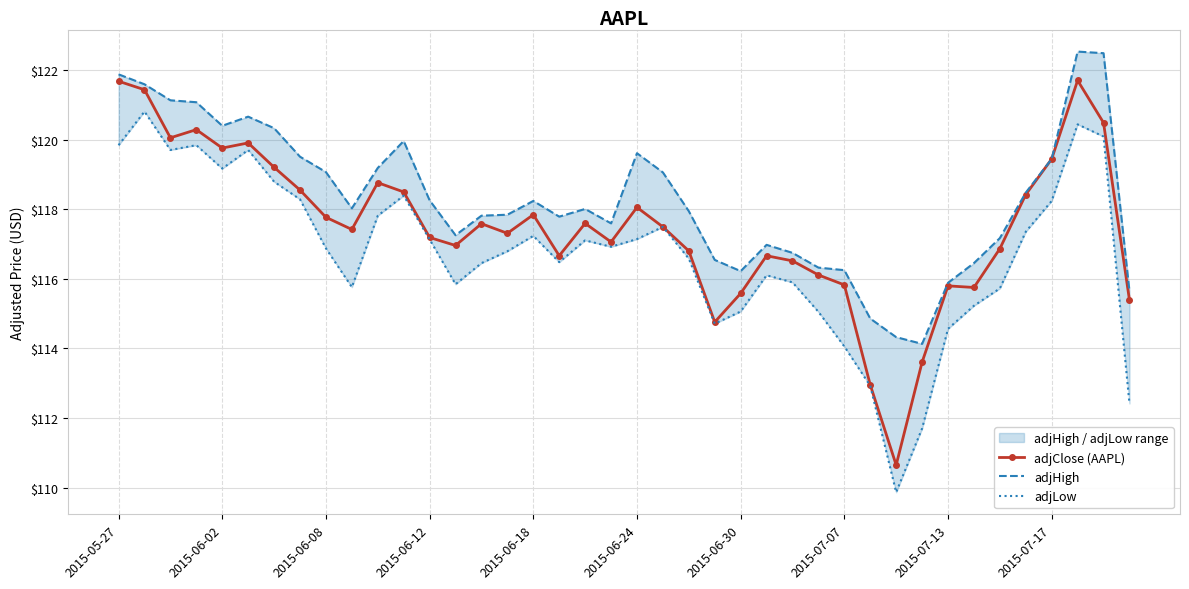

Which series has the largest range (max minus min)?

adjClose (AAPL)